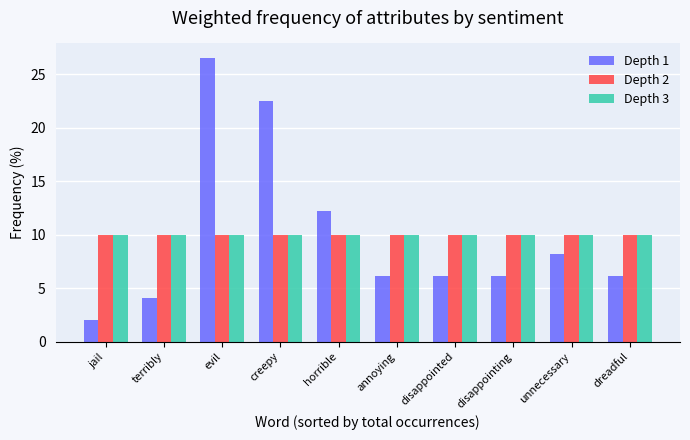

At how many categories does at least one series exceed 13?

2